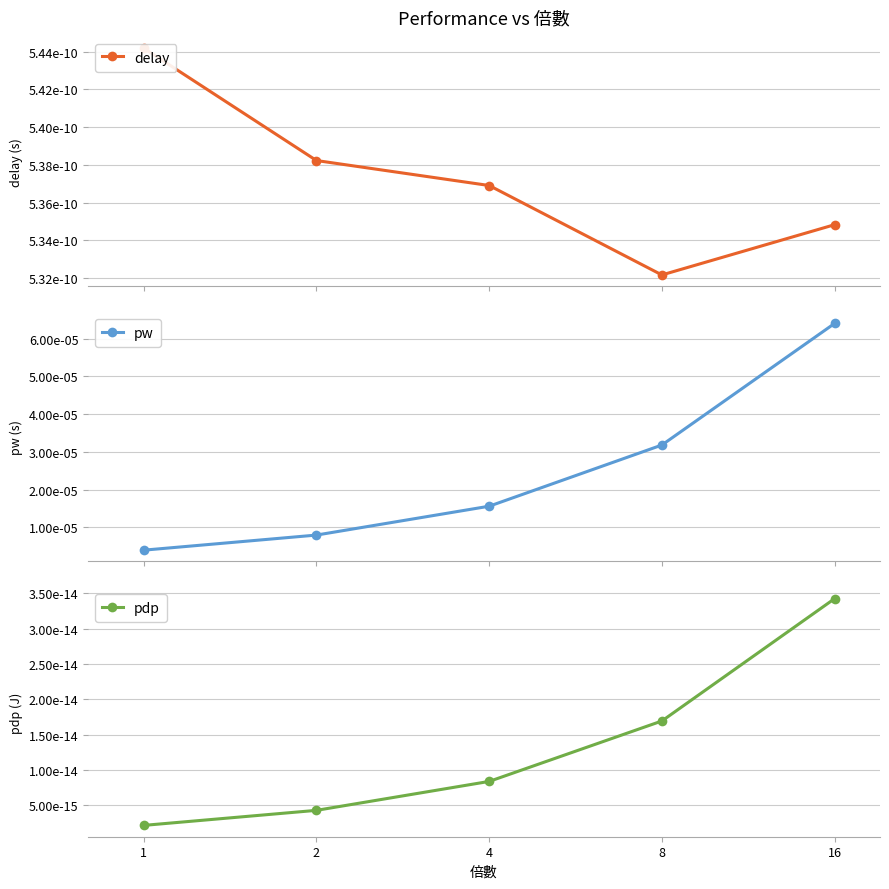

At which category does the chart reach its minimum across all series?

1